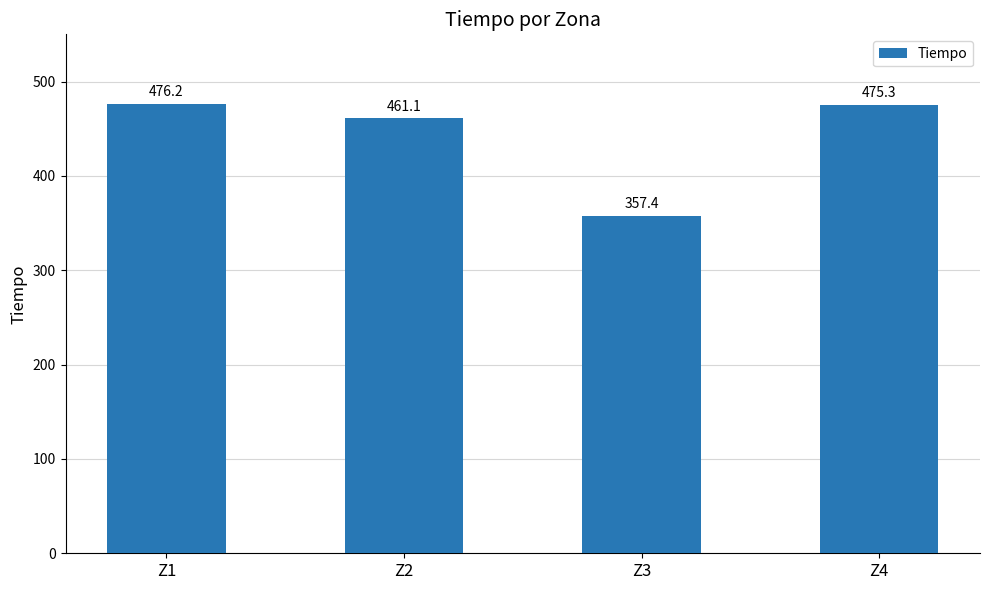

Rank the categories by value from lowest to highest.

Z3, Z2, Z4, Z1